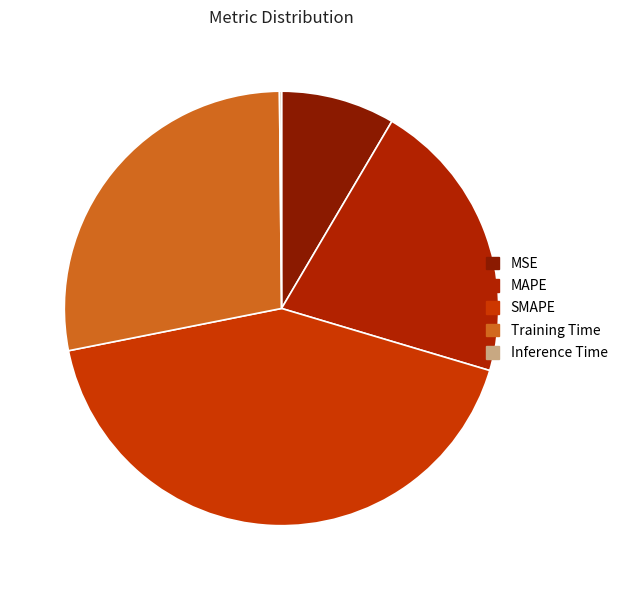

Which slice is the smallest?

Inference Time